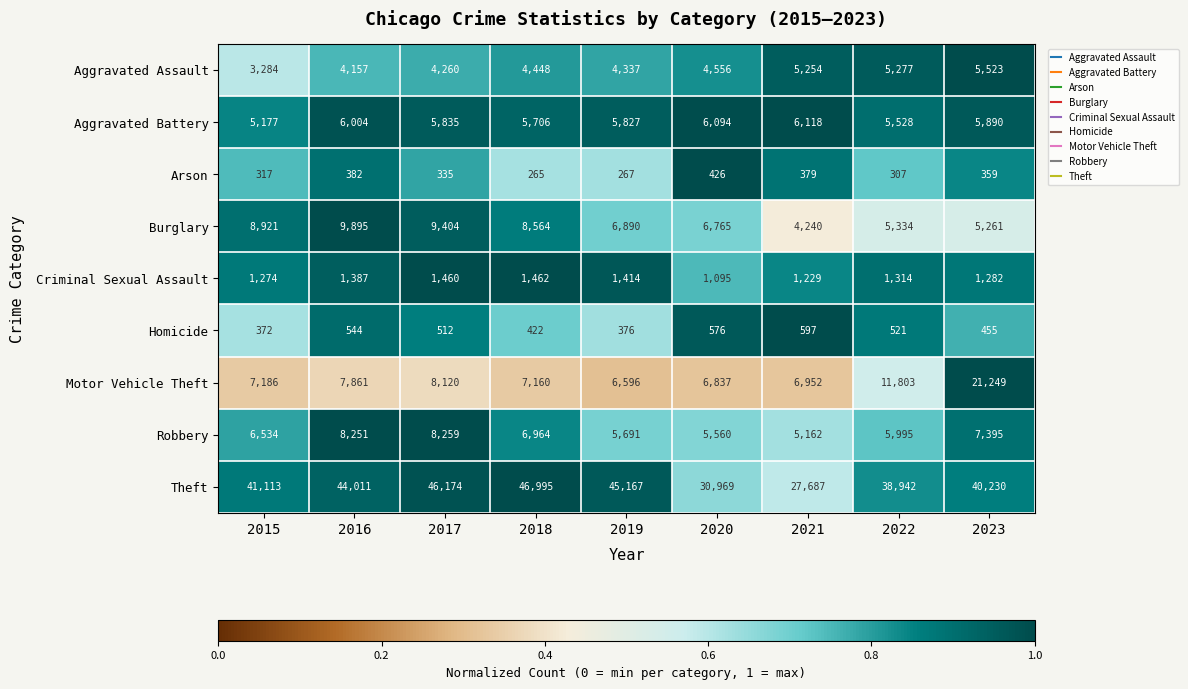

At which category is the sum across all series the highest?

2023